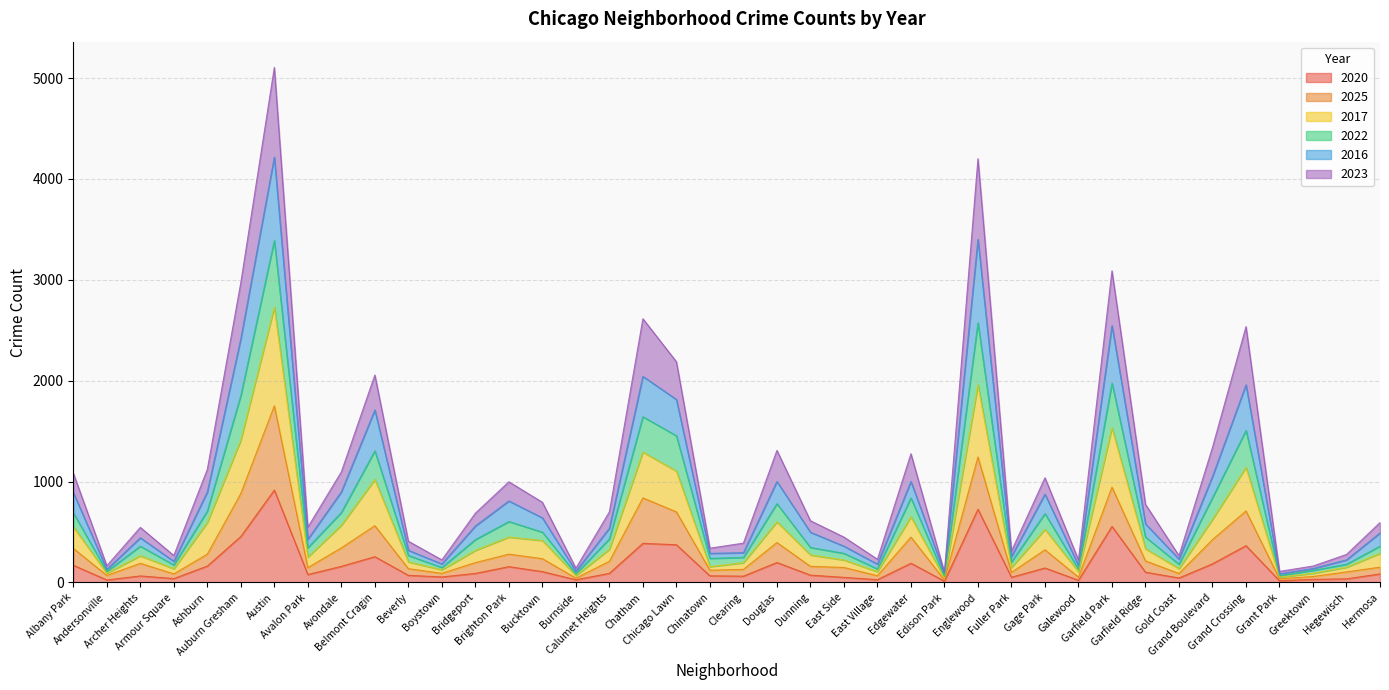

What is the maximum value for 2020?

916